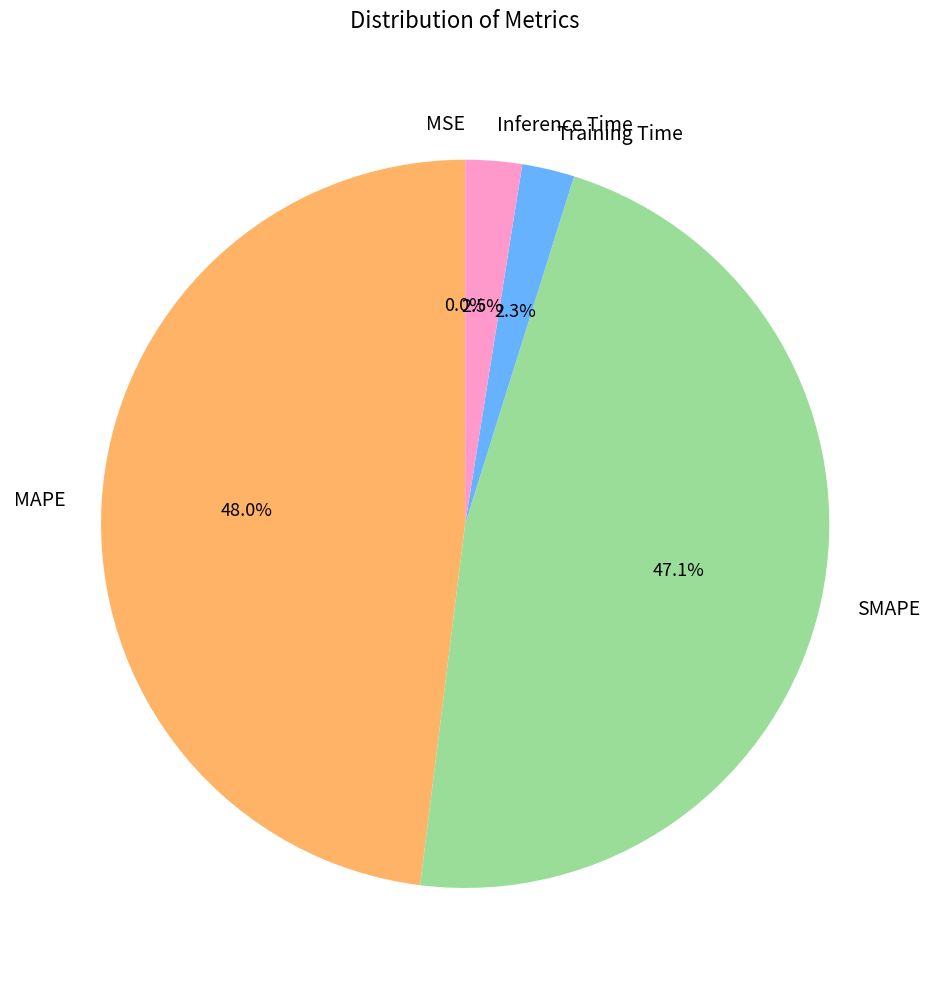

How much of the chart is everything except Inference Time?

97.5%